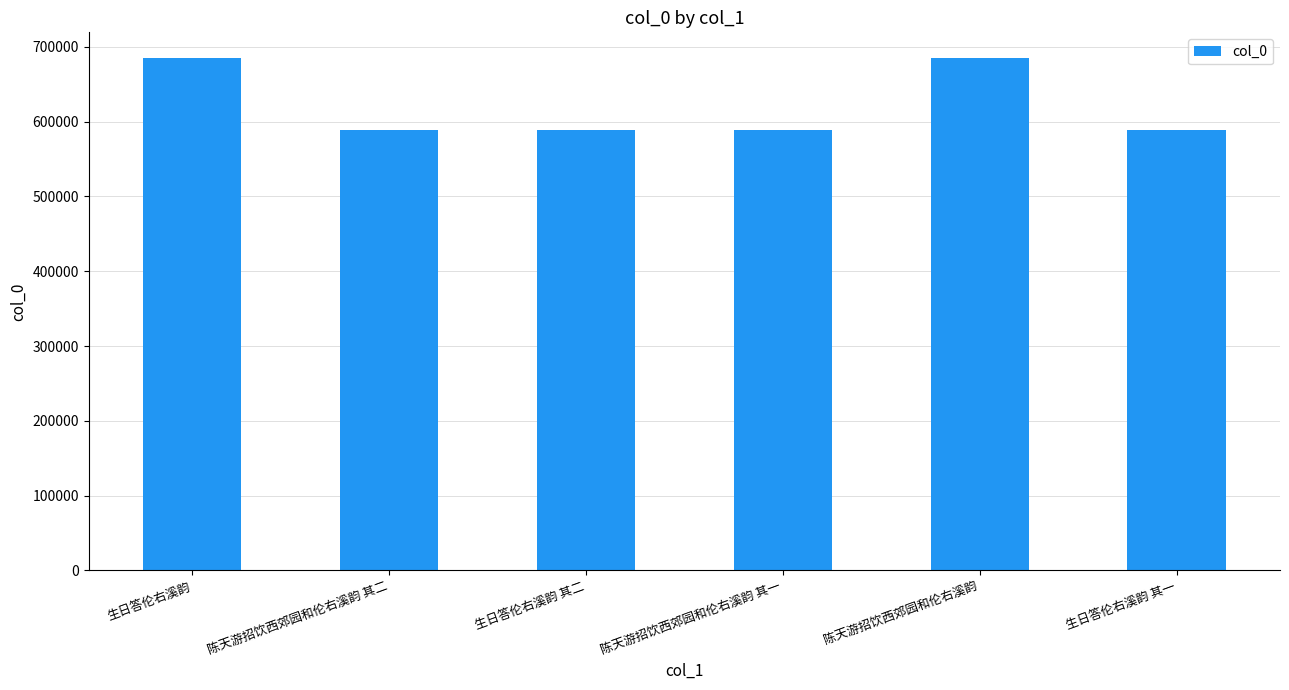

What is the average value?

620534